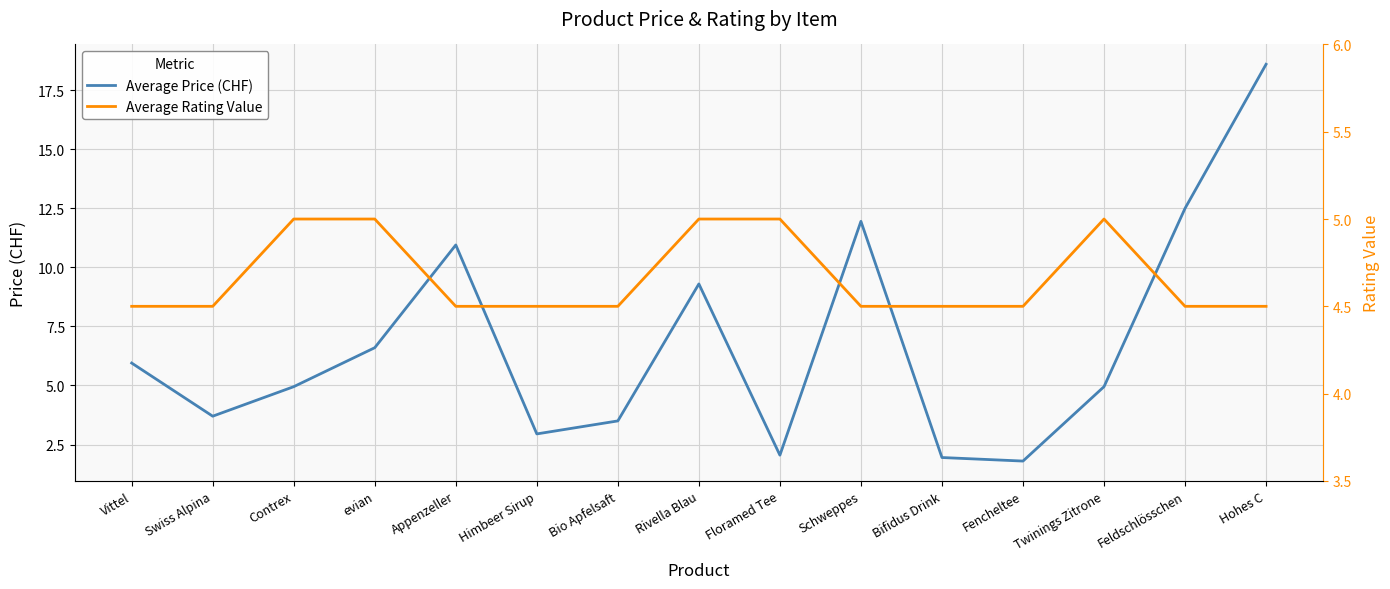

What is the approximate value of Average Price (CHF) at Appenzeller?

10.9